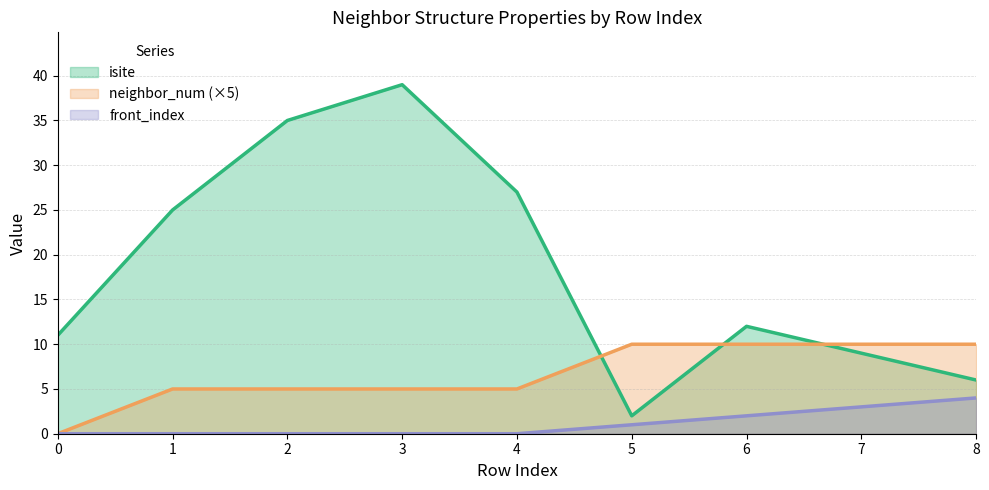

Rank the categories by isite value from lowest to highest.

5, 8, 7, 0, 6, 1, 4, 2, 3